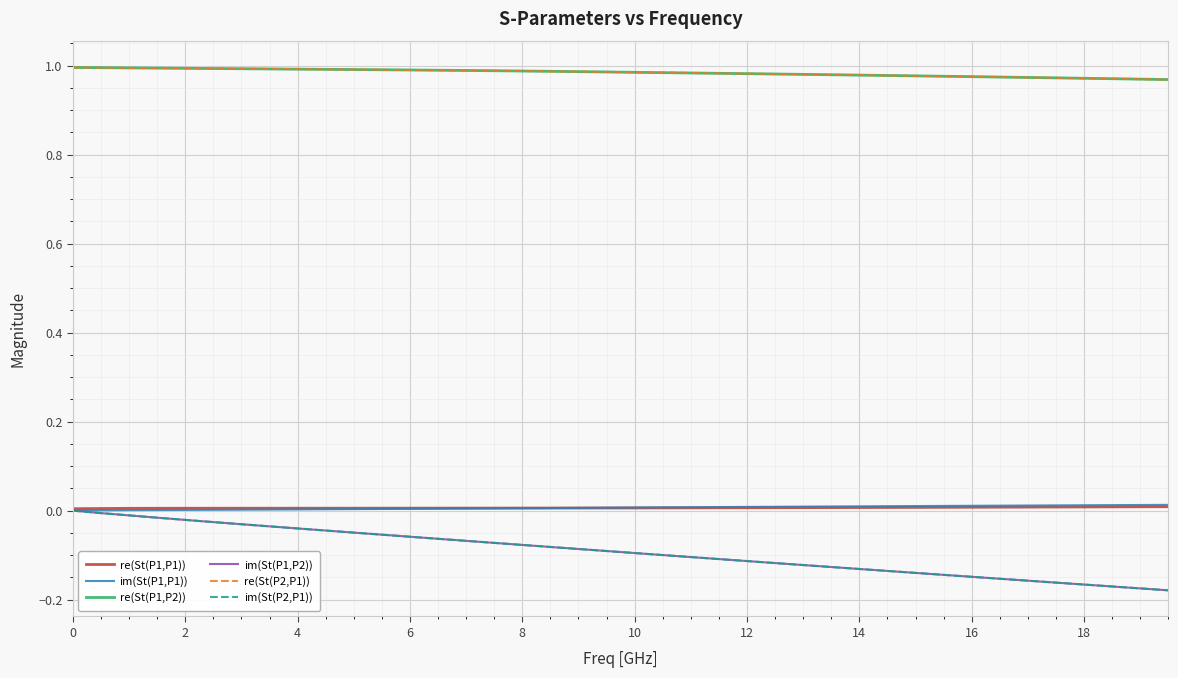

Does the chart display data point markers on the line(s)?

No